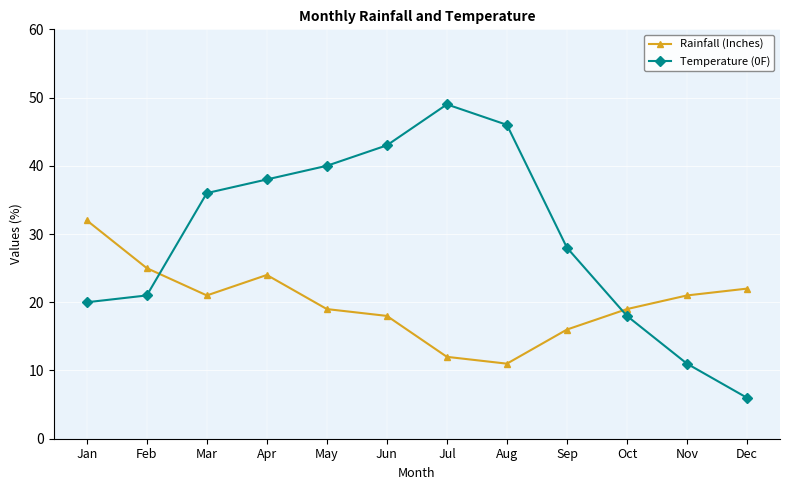

The value of Temperature (0F) at Jun is 43. True or false?

True